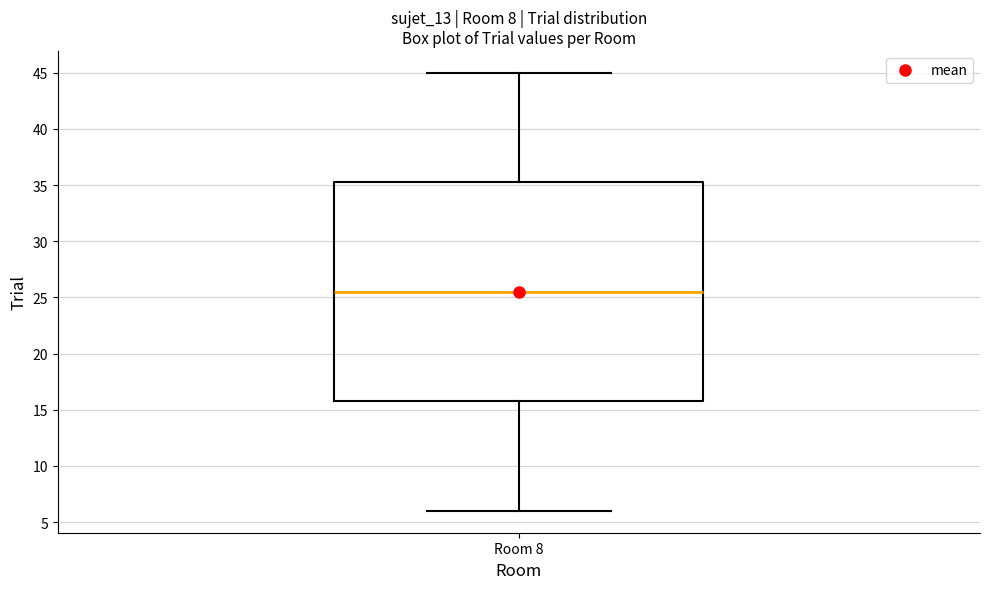

Transcribe this box plot: give where the median line is, the range the box spans, and where the two whiskers end, as read against the y-axis. The values are not printed on the chart, so give them approximately, as read against the axis.

median 25.5, box 16.0 to 35.5, whiskers 6.0 to 45.0